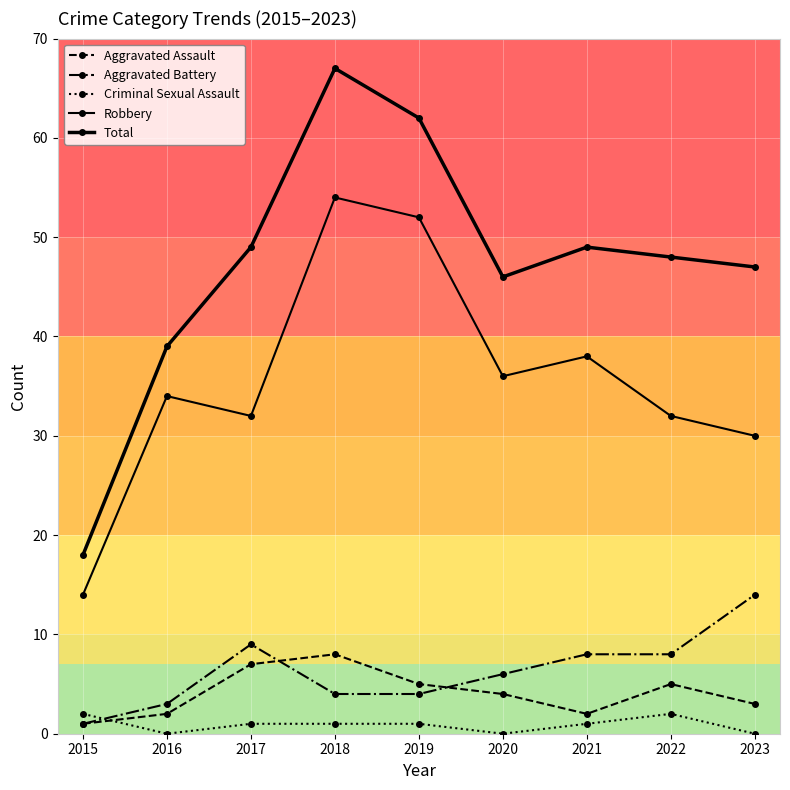

What is the value of the Aggravated Battery point at the 5th from the left?

4